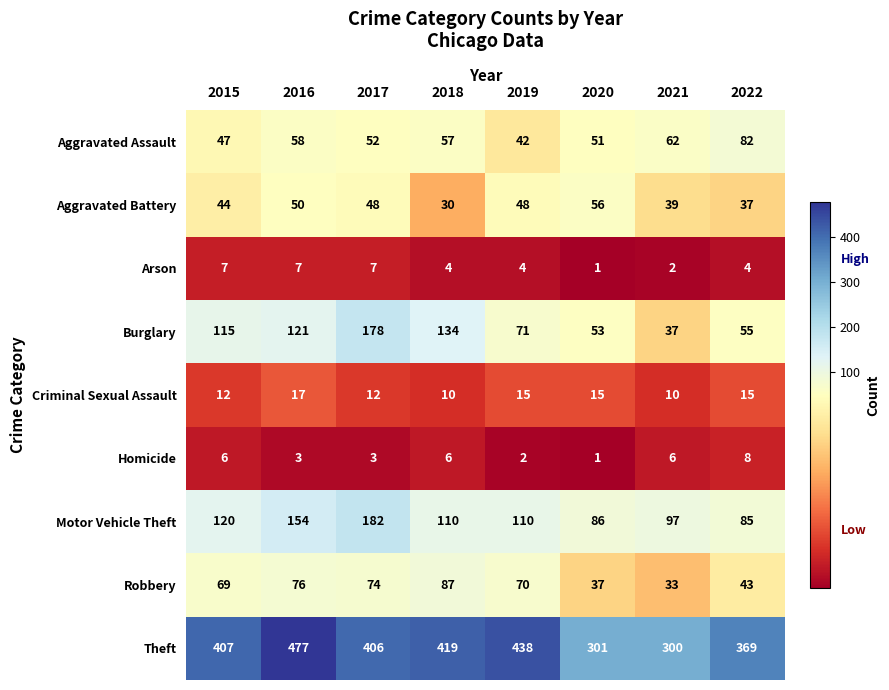

How many values in the Robbery series are below 70?

4